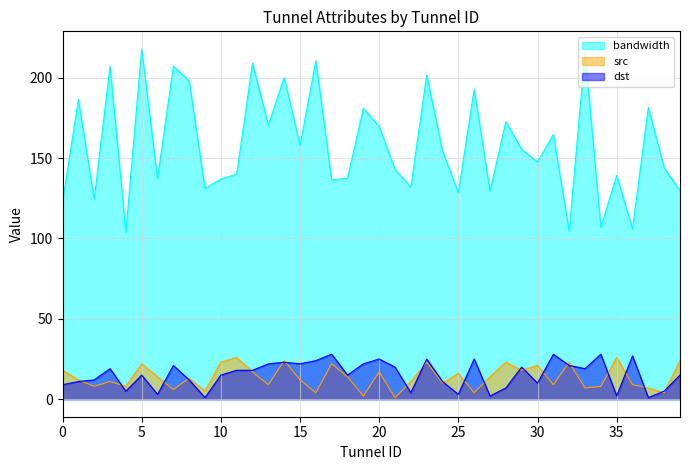

Reading left to right, what are all the values shown in this chart?

bandwidth: 0=122.4	1=186.4	2=124.5	3=207.1	4=103.9	5=218.0	6=137.2	7=207.2	8=198.0	9=131.1	10=137.0	11=140.0	12=209.1	13=170.6	14=200.2	15=157.8	16=210.5	17=136.4	18=137.5	19=180.9	20=169.8	21=142.9	22=132.0	23=201.6	24=154.5	25=128.6	26=192.9	27=129.4	28=172.7	29=155.5	30=147.7	31=164.7	32=104.7	33=215.7	34=106.9	35=139.2	36=105.9	37=181.5	38=144.0	39=129.7
src: 0=18.0	1=12.0	2=8.0	3=11.0	4=8.0	5=22.0	6=14.0	7=6.0	8=13.0	9=5.0	10=23.0	11=26.0	12=17.0	13=9.0	14=24.0	15=12.0	16=4.0	17=22.0	18=14.0	19=2.0	20=17.0	21=1.0	22=11.0	23=23.0	24=10.0	25=16.0	26=4.0	27=14.0	28=23.0	29=18.0	30=21.0	31=9.0	32=23.0	33=7.0	34=8.0	35=26.0	36=9.0	37=7.0	38=4.0	39=24.0
dst: 0=9.0	1=11.0	2=12.0	3=19.0	4=5.0	5=15.0	6=3.0	7=21.0	8=12.0	9=1.0	10=15.0	11=18.0	12=18.0	13=22.0	14=23.0	15=22.0	16=24.0	17=28.0	18=15.0	19=22.0	20=25.0	21=20.0	22=4.0	23=25.0	24=11.0	25=3.0	26=25.0	27=2.0	28=7.0	29=20.0	30=10.0	31=28.0	32=21.0	33=19.0	34=28.0	35=2.0	36=27.0	37=1.0	38=5.0	39=15.0